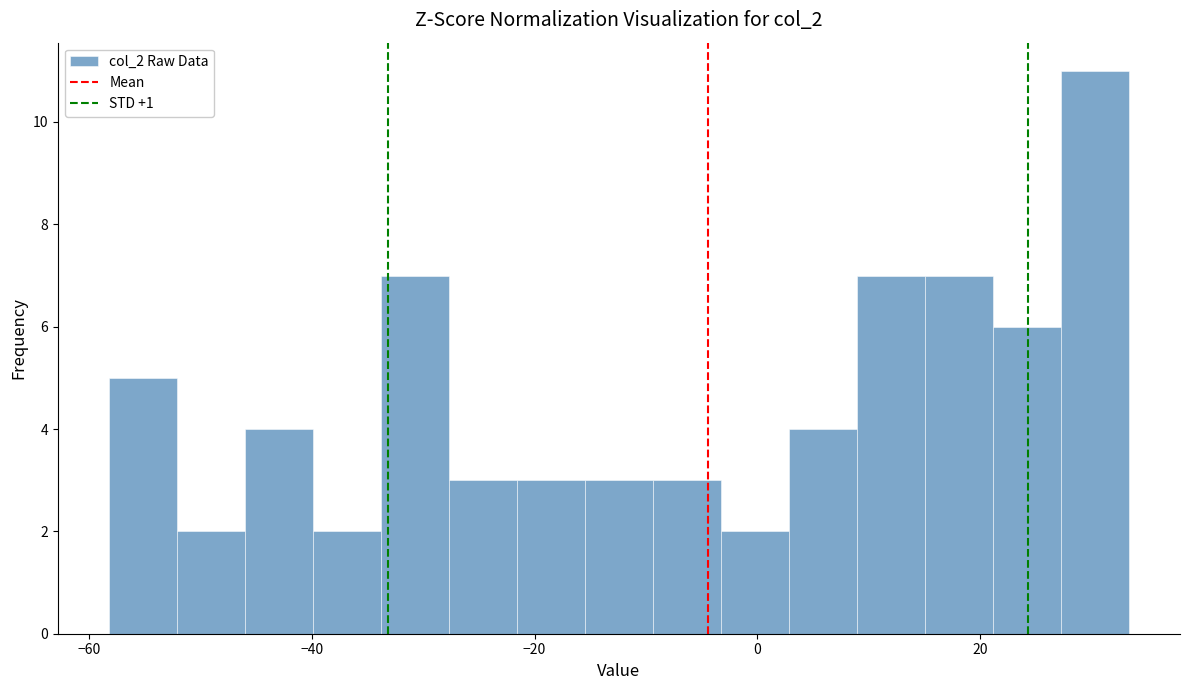

Read against the x-axis, roughly where is the centre of the tallest bar?

30